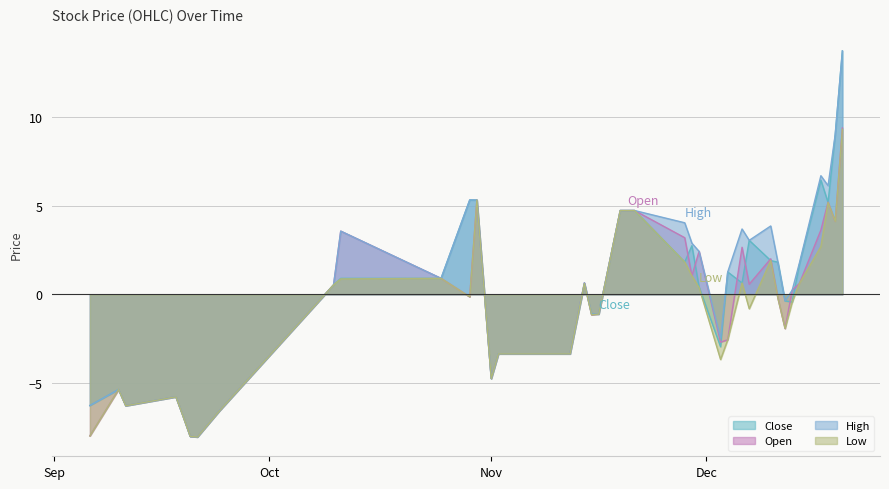

Is it true that Low equals -0.8 at 1544140800?

True